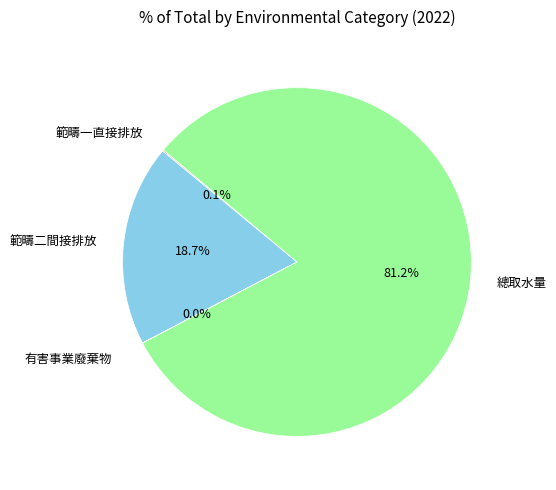

What portion of the pie excludes 範疇二間接排放?

81.3%